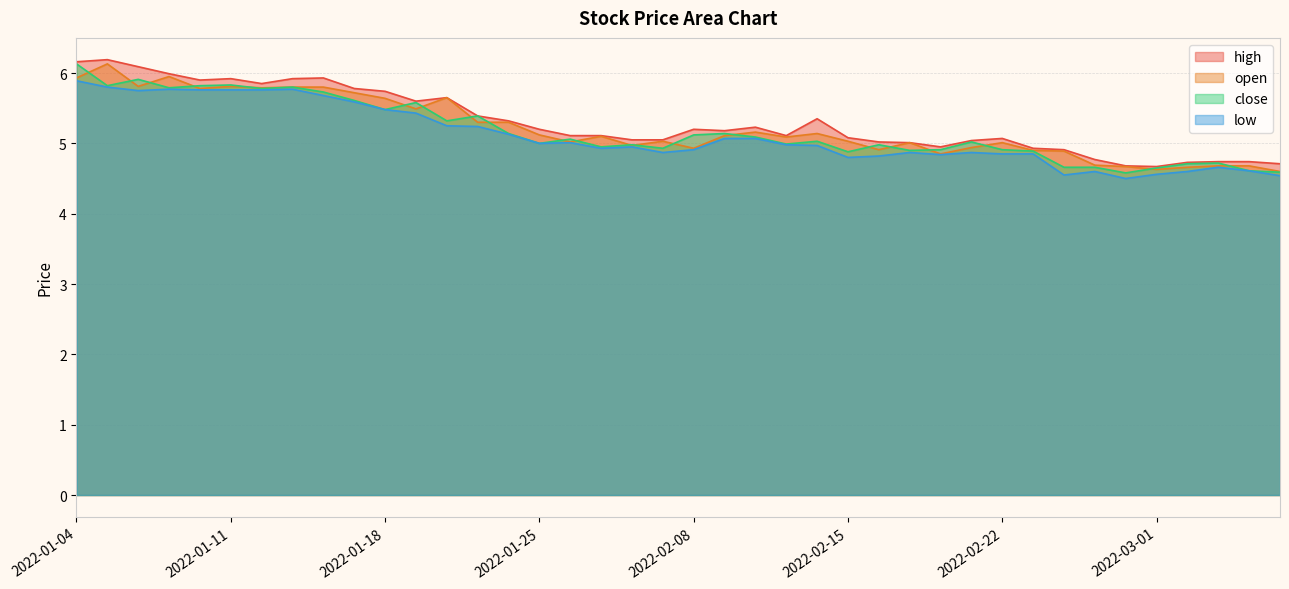

True or false: low and close cross at least once.

False